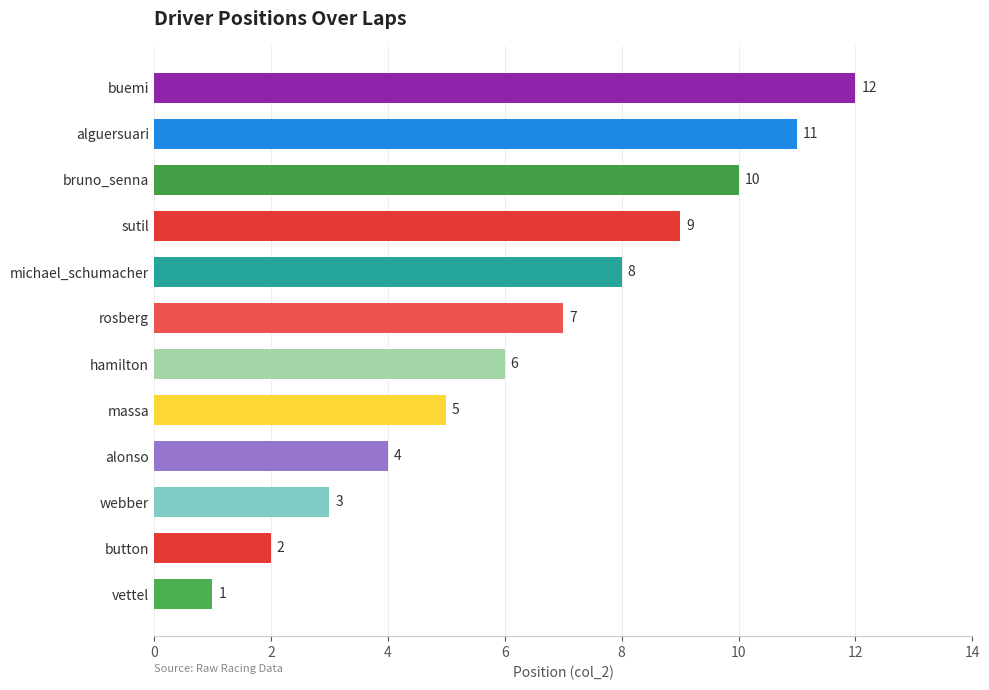

What is the difference between the second highest and second lowest values?

9